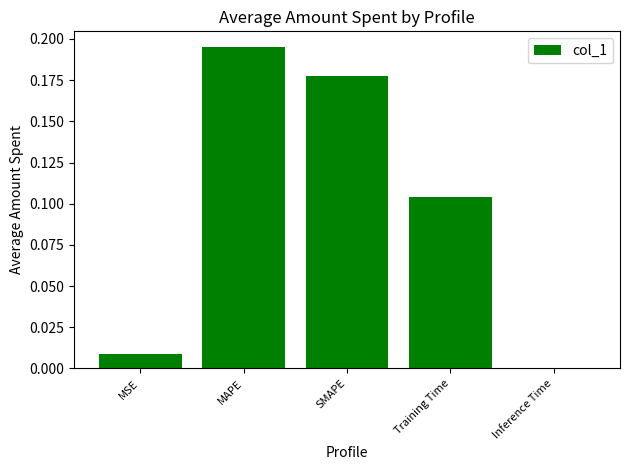

Which label corresponds to the largest value in the chart?

MAPE